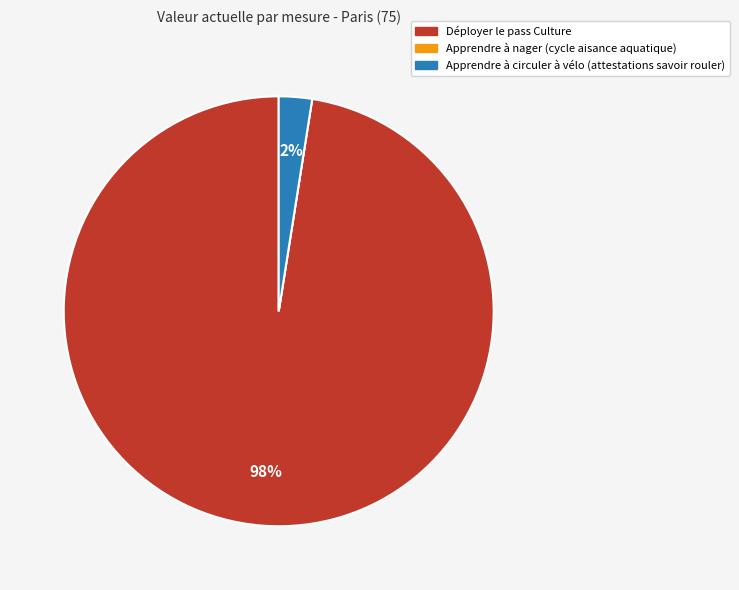

What percentage is the Apprendre à circuler à vélo (attestations savoir rouler) slice, to the nearest percent?

2%